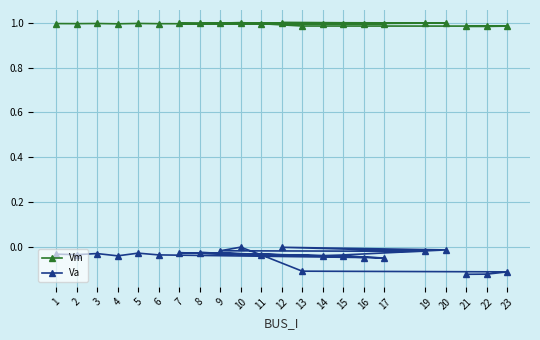

Reading right to left, list all the values displayed in this chart.

Vm: 21=1.0	22=1.0	23=1.0	13=1.0	11=1.0	10=1.0	9=1.0	19=1.0	12=1.0	20=1.0	14=1.0	8=1.0	17=1.0	15=1.0	7=1.0	16=1.0	6=1.0	5=1.0	4=1.0	3=1.0	2=1.0	1=1.0
Va: 21=-0.1	22=-0.1	23=-0.1	13=-0.1	11=-0.0	10=0.0	9=-0.0	19=-0.0	12=-0.0	20=-0.0	14=-0.0	8=-0.0	17=-0.0	15=-0.0	7=-0.0	16=-0.0	6=-0.0	5=-0.0	4=-0.0	3=-0.0	2=-0.0	1=-0.0